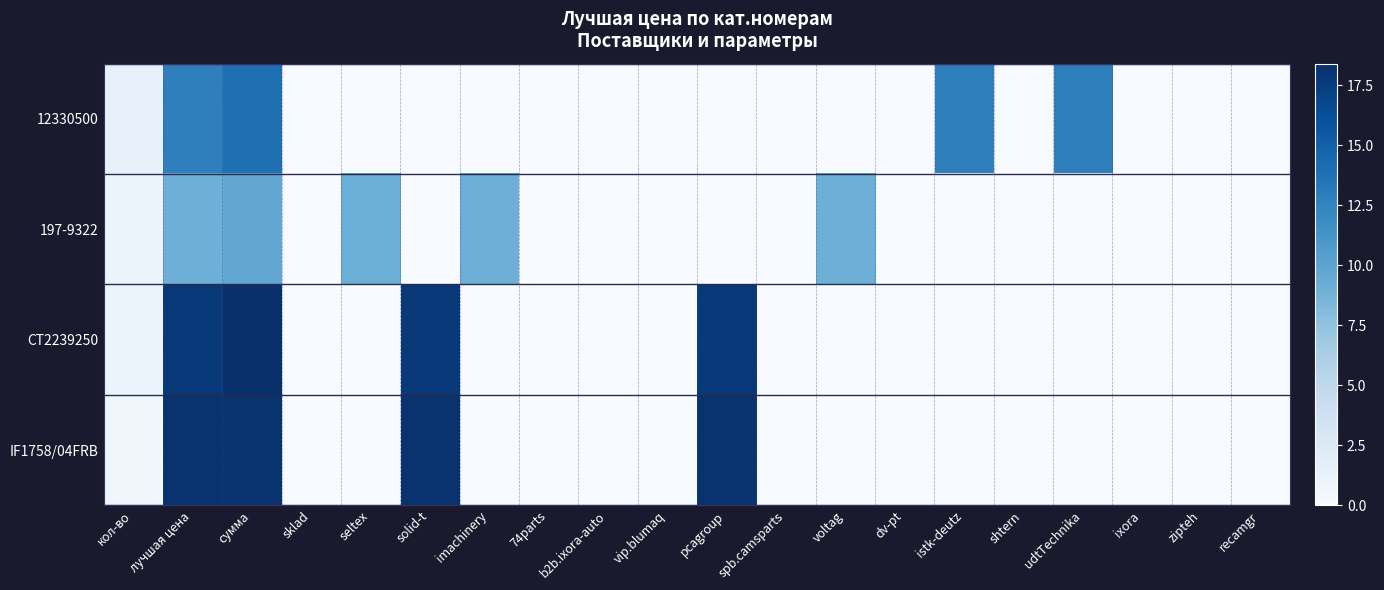

List the series in order of their peak value, highest first.

CT2239250, IF1758/04FRB, 12330500, 197-9322